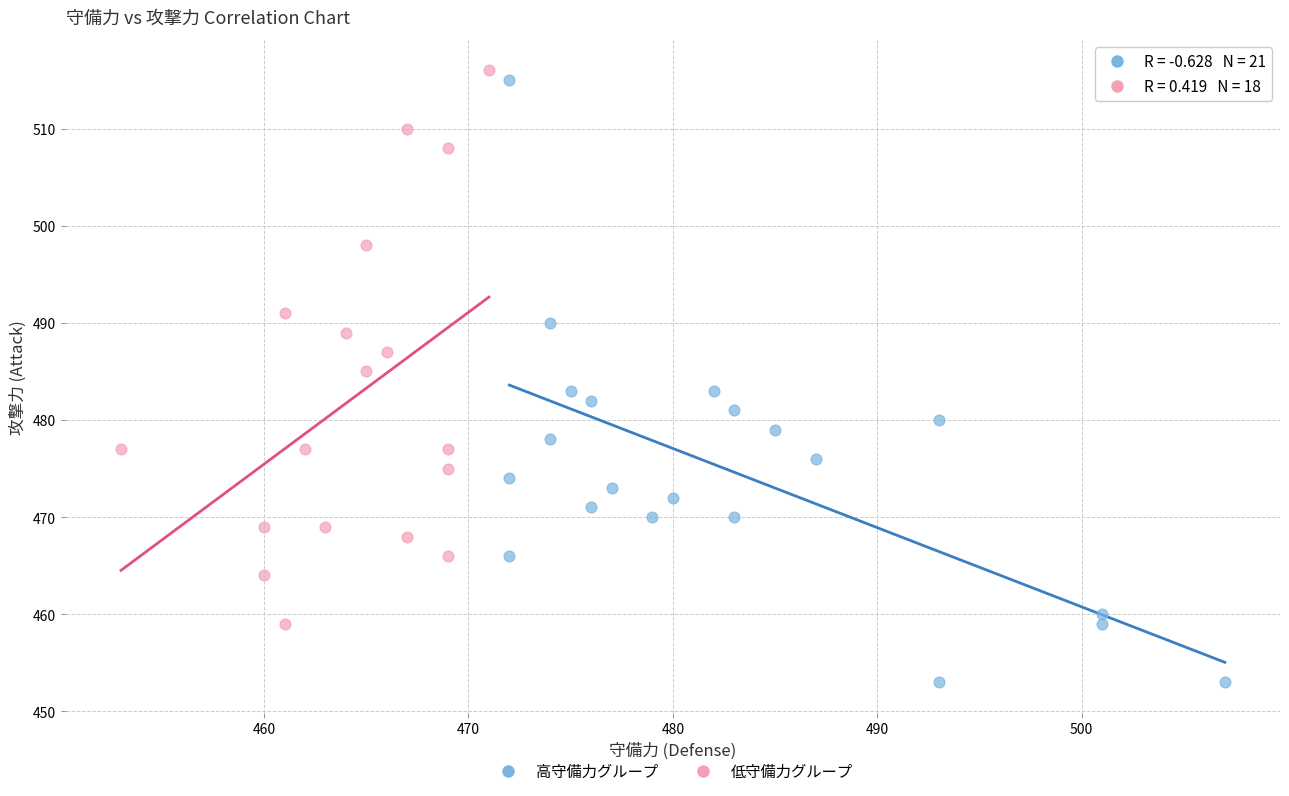

Which series has the largest Y range (max minus min)?

高守備力グループ